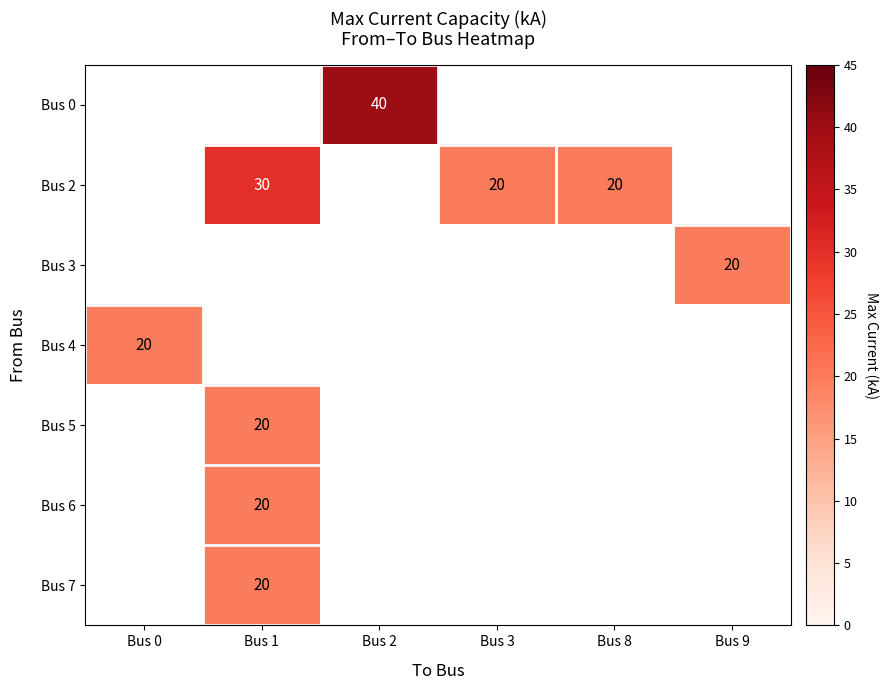

At which category does the chart reach its minimum across all series?

Bus 3